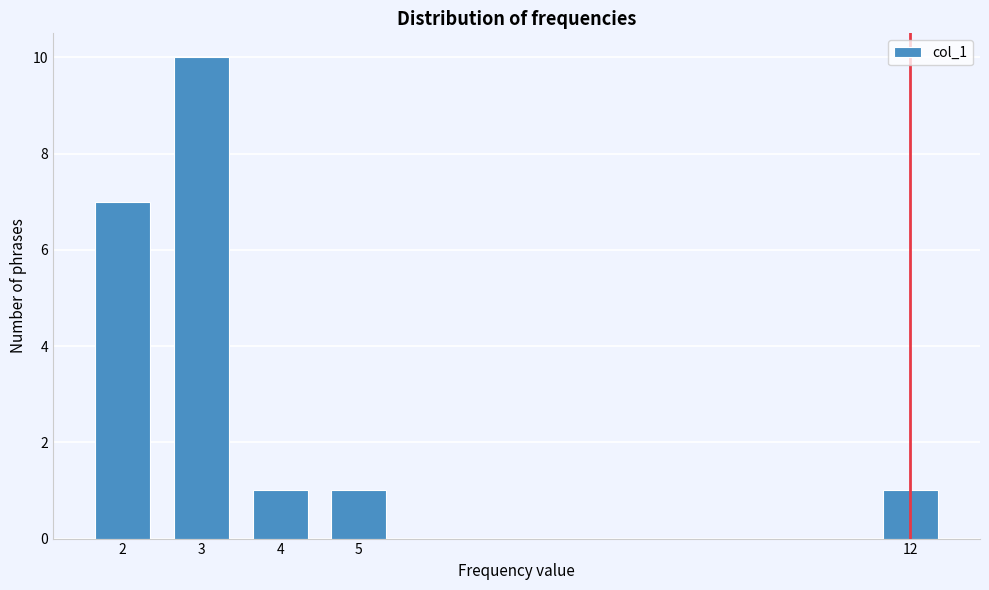

Reading left to right, extract all data points from this chart.

2=7	3=10	4=1	5=1	12=1